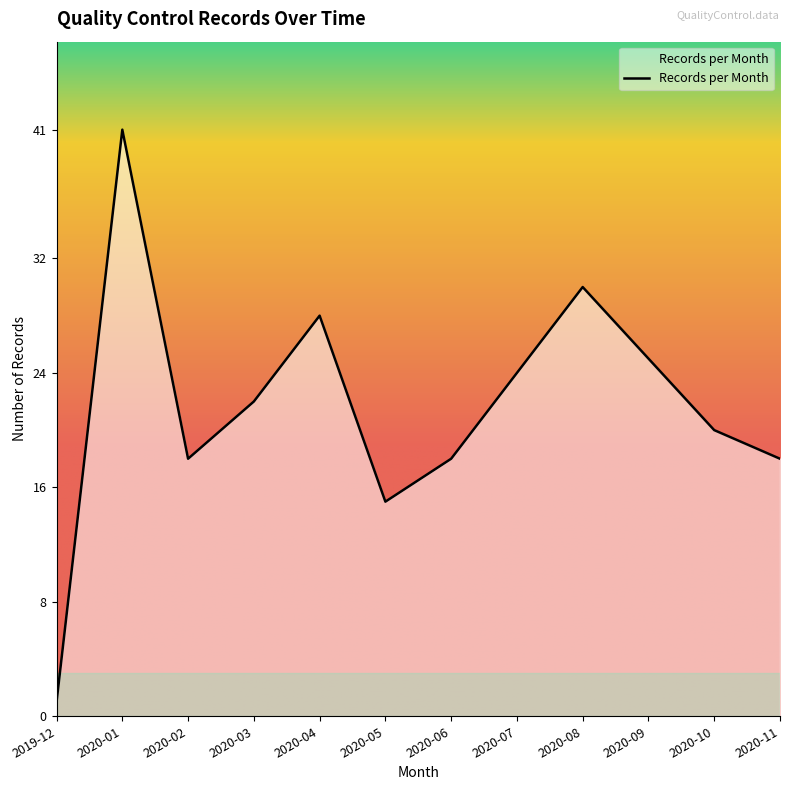

What is the difference between the values at 2020-06 and 2019-12?

17